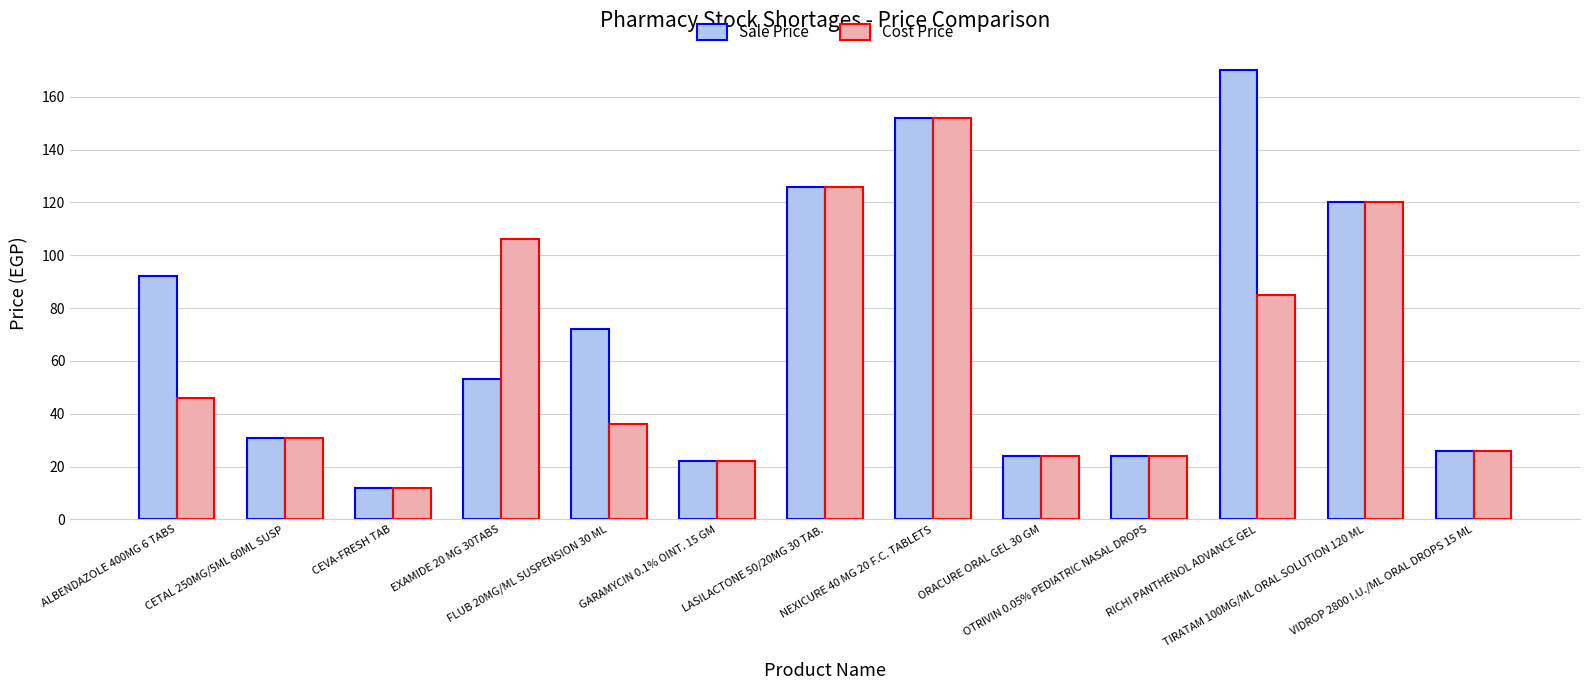

At which category is the sum across all series the highest?

NEXICURE 40 MG 20 F.C. TABLETS